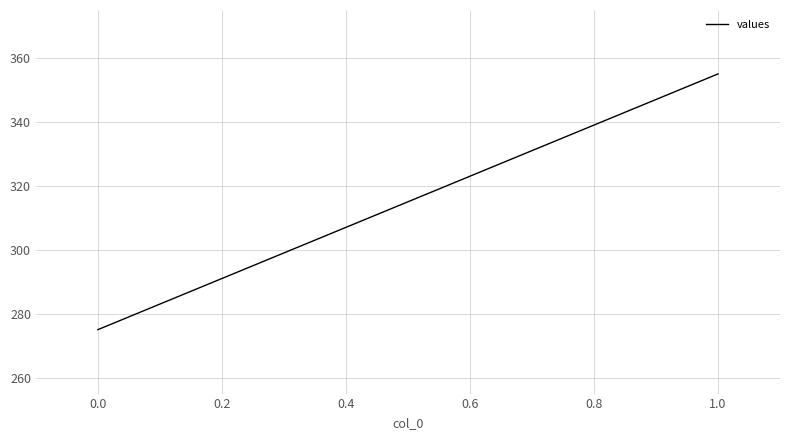

What is the sum of all values?

630